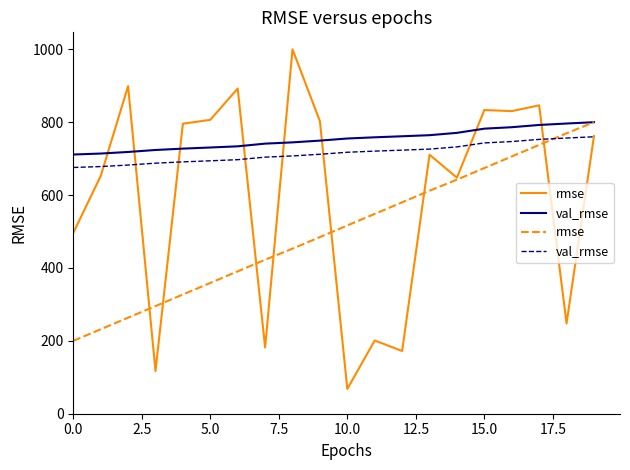

What is the greatest value displayed?

1000.0